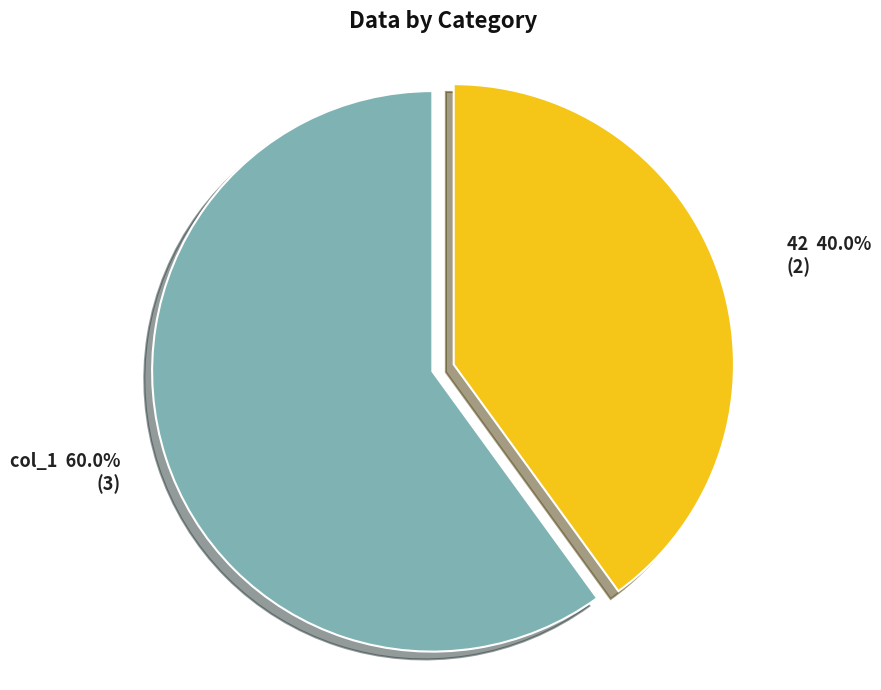

Between col_1 and 42, which is larger?

col_1